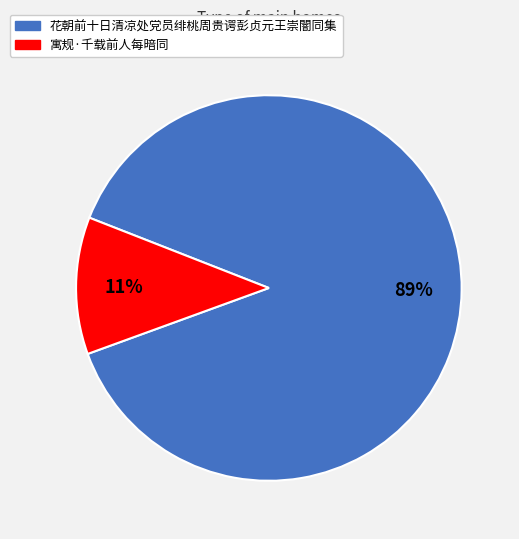

Count the number of slices in the pie.

2